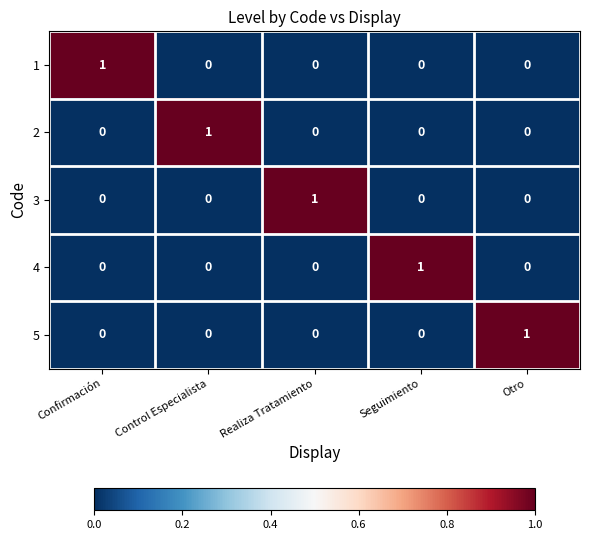

Which category has the highest value in the 5 series?

Otro